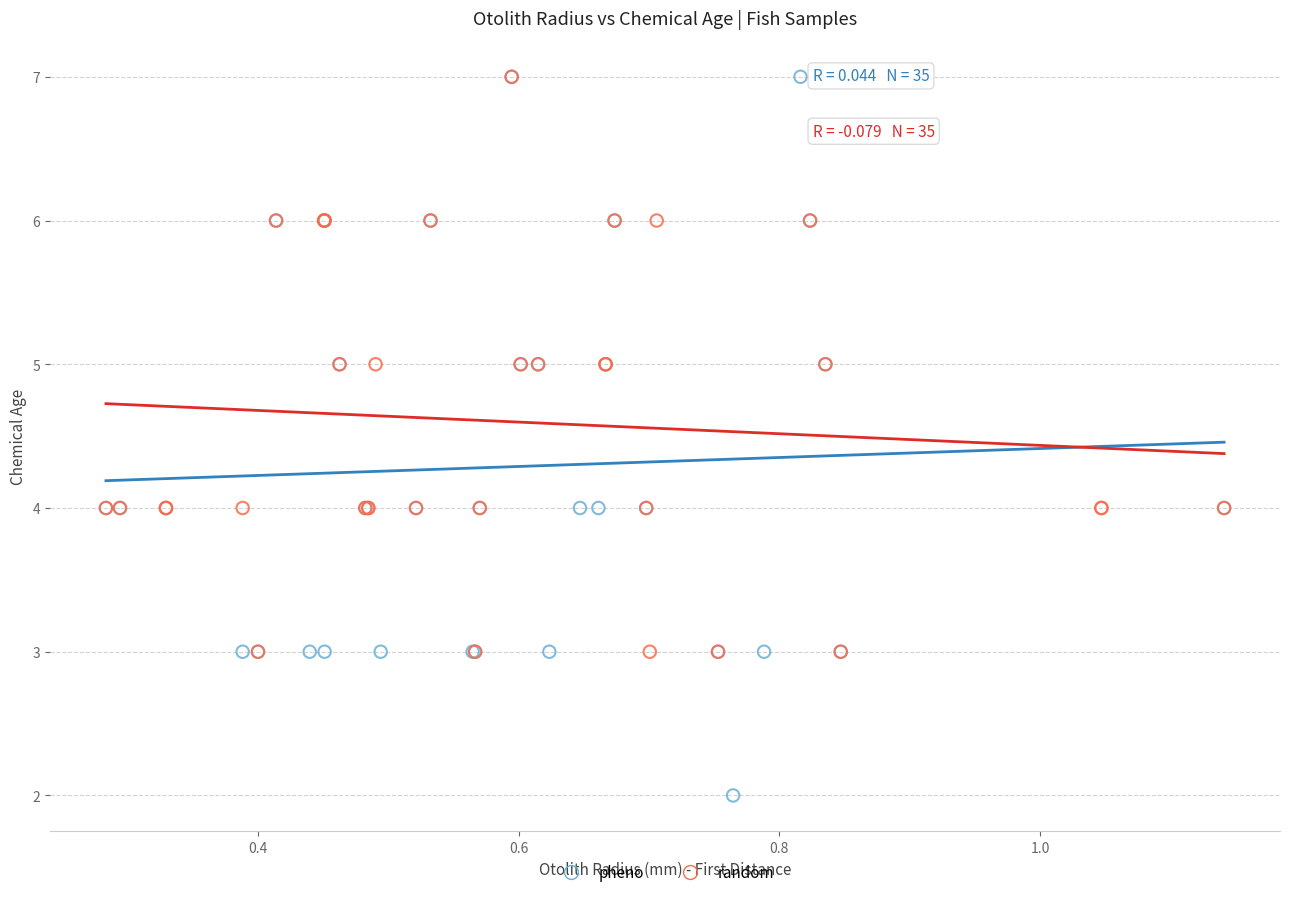

Which series contains the lowest Y value?

pheno